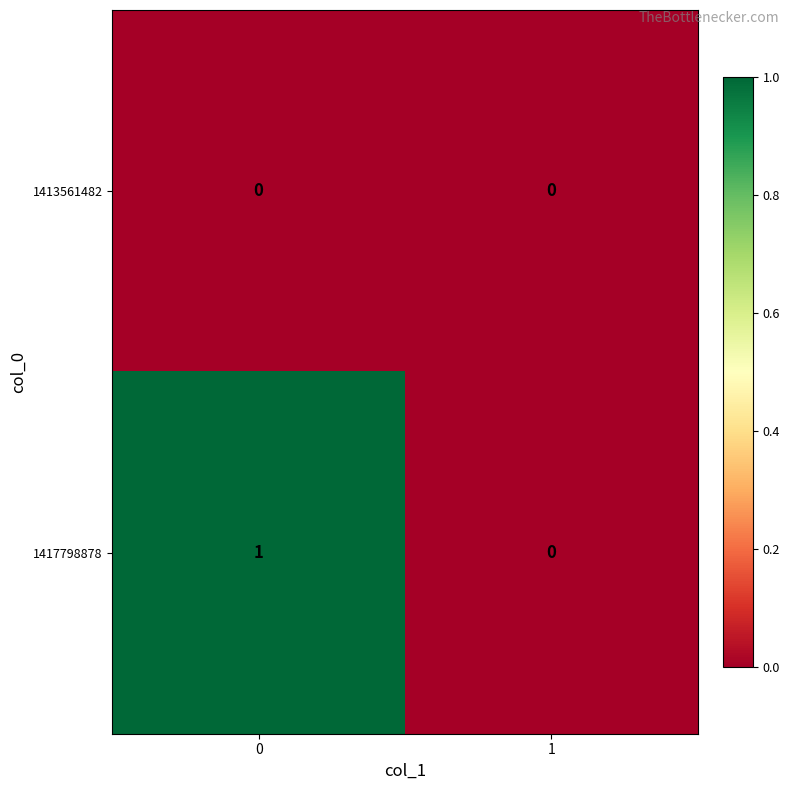

The value of 1413561482 at 1 is 0. True or false?

True